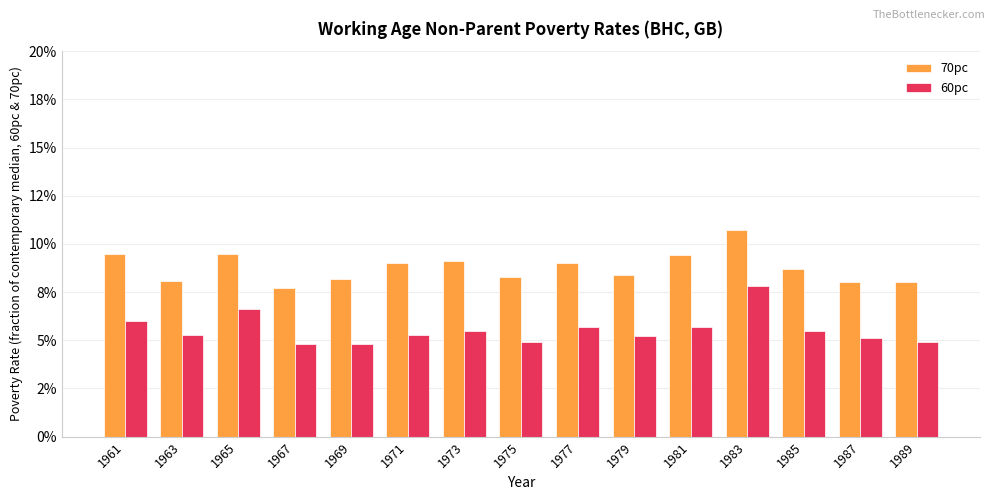

Are the bars grouped side by side (vs. stacked)?

Yes